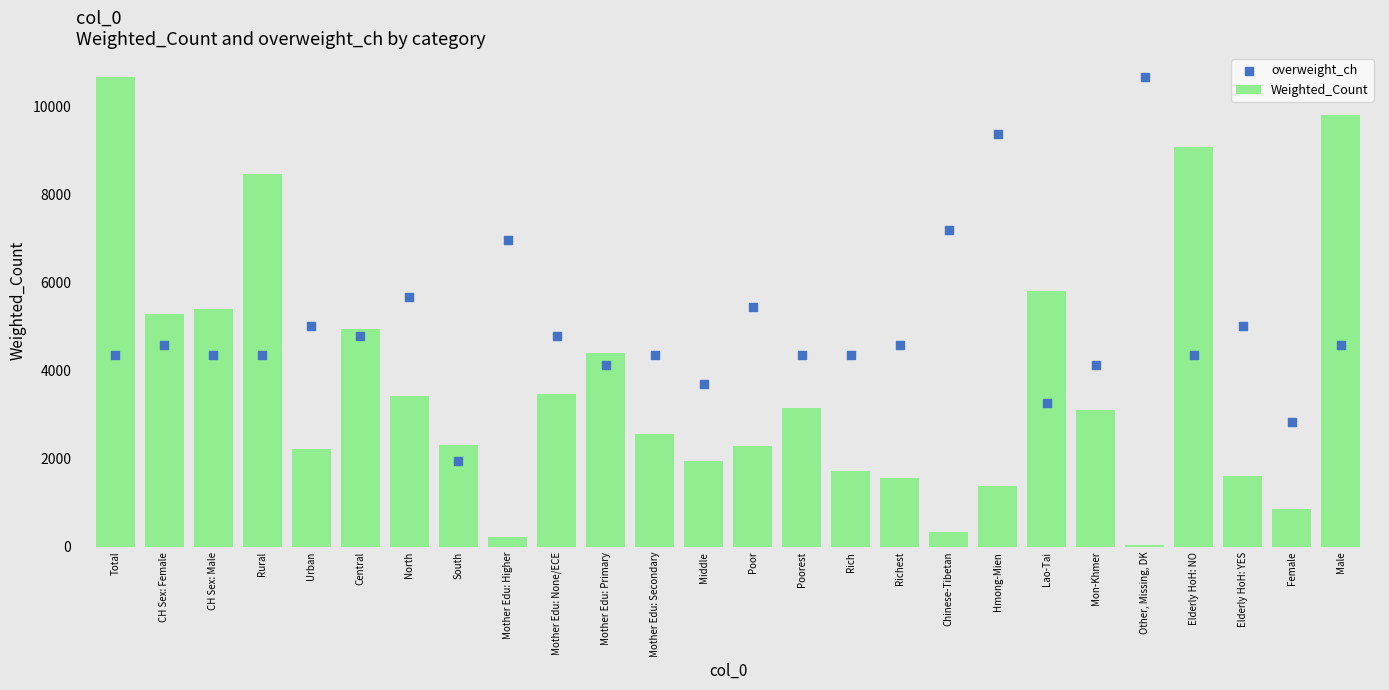

At how many categories does at least one series exceed 5604?

10